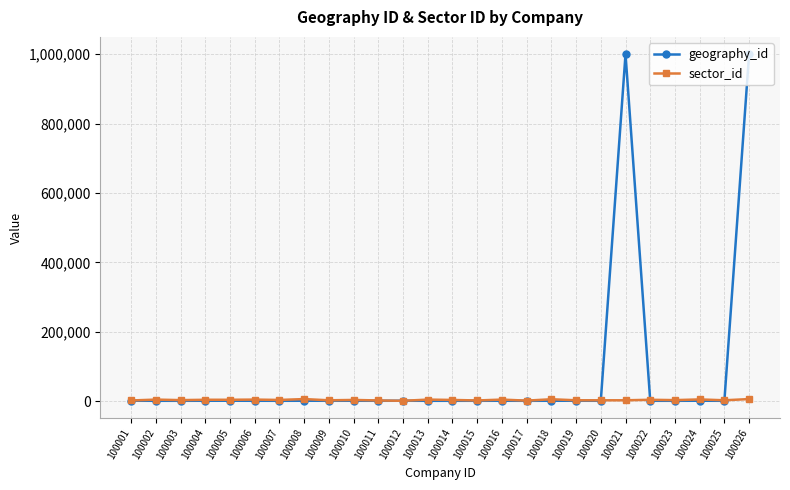

What is the sum of all sector_id values?

90410